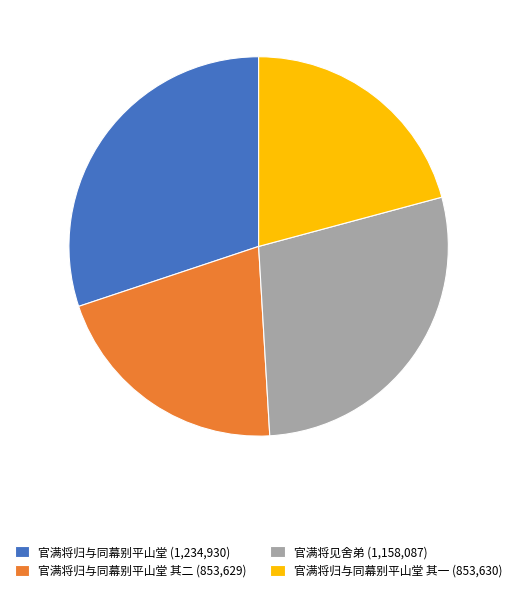

Does any single category account for the majority?

No